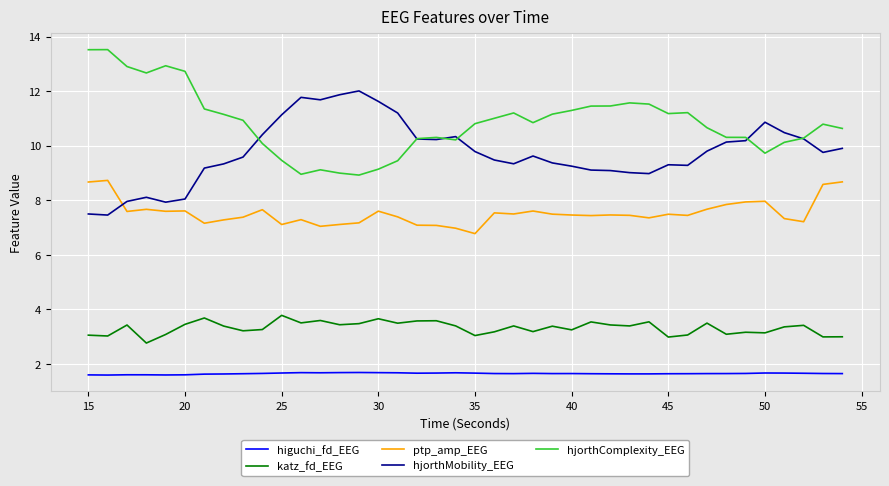

List the series in order of their peak value, lowest first.

higuchi_fd_EEG, katz_fd_EEG, ptp_amp_EEG, hjorthMobility_EEG, hjorthComplexity_EEG